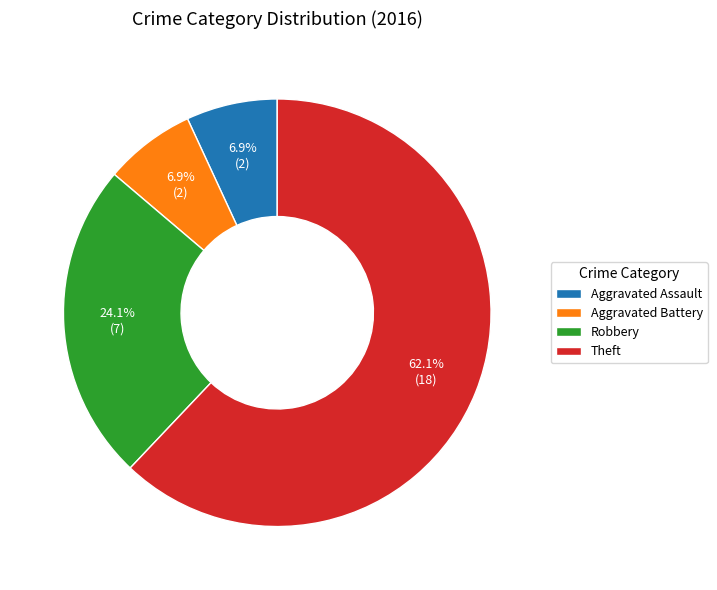

Is it true that Aggravated Assault is 1% of the pie?

False